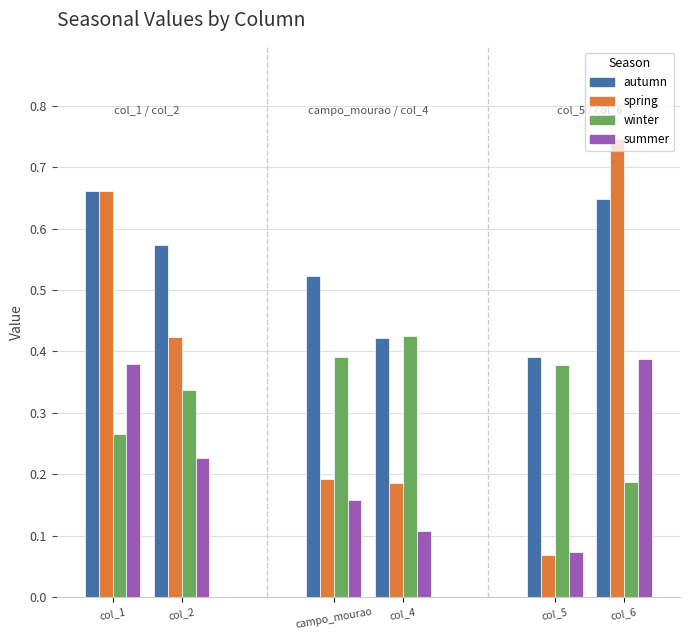

What is the sum of the winter values at col_5 and col_6?

0.6